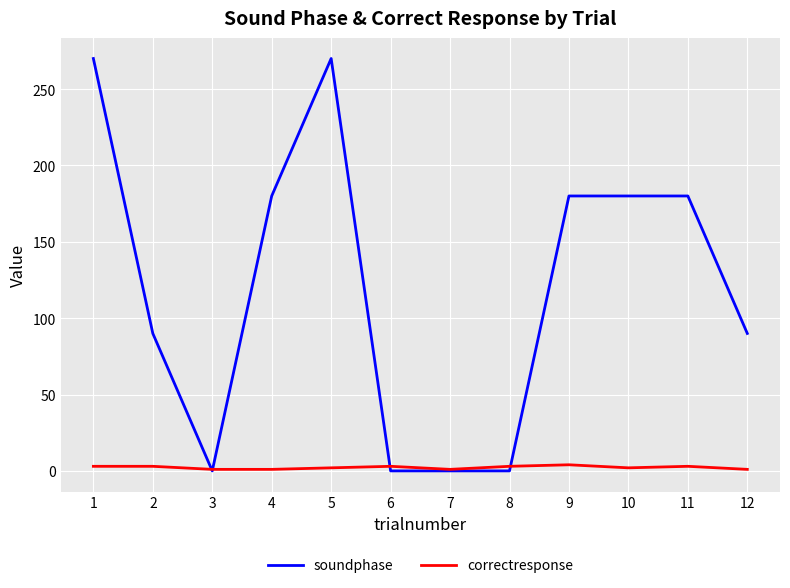

How many lines are shown in the chart?

2